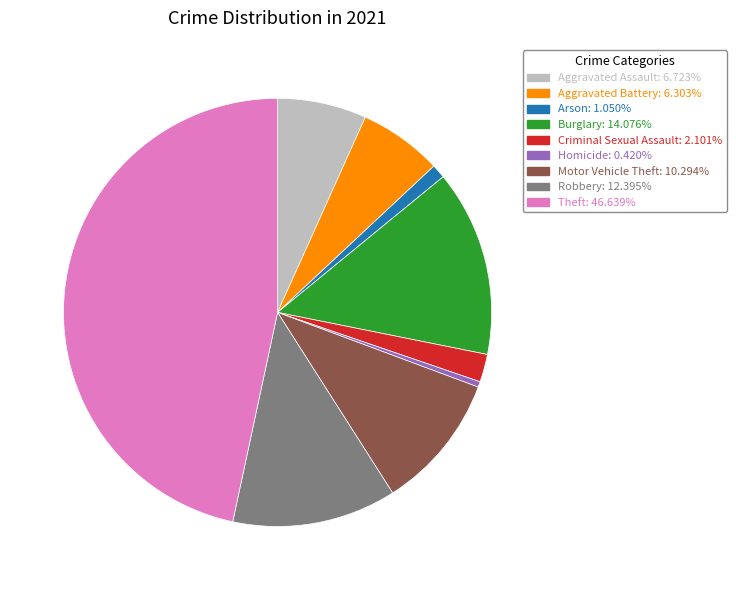

Is there any slice that represents more than half of the pie?

No